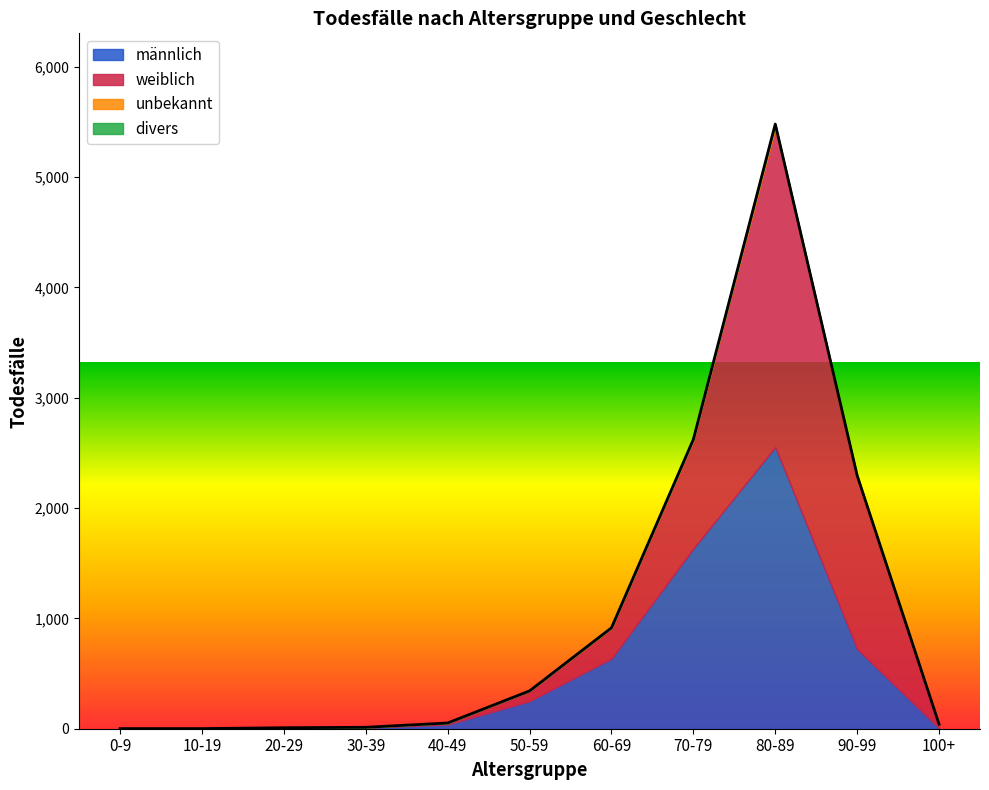

What is the difference between the maximum and minimum values in the unbekannt series?

35